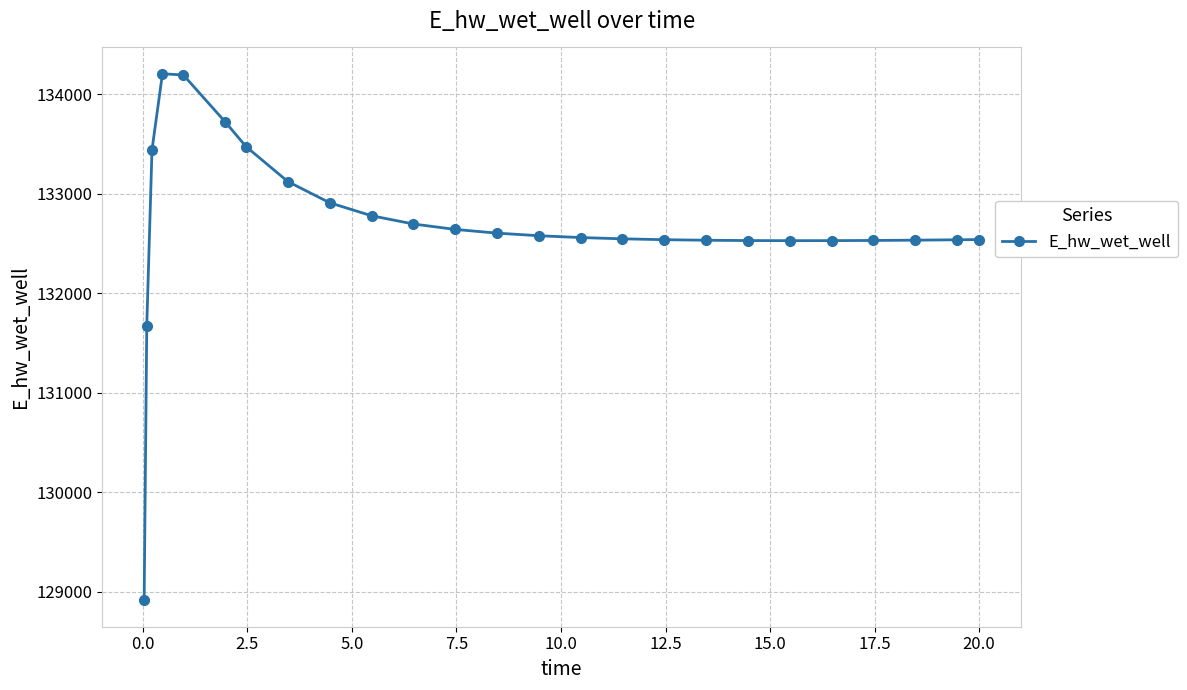

What is the smallest value displayed?

128913.1